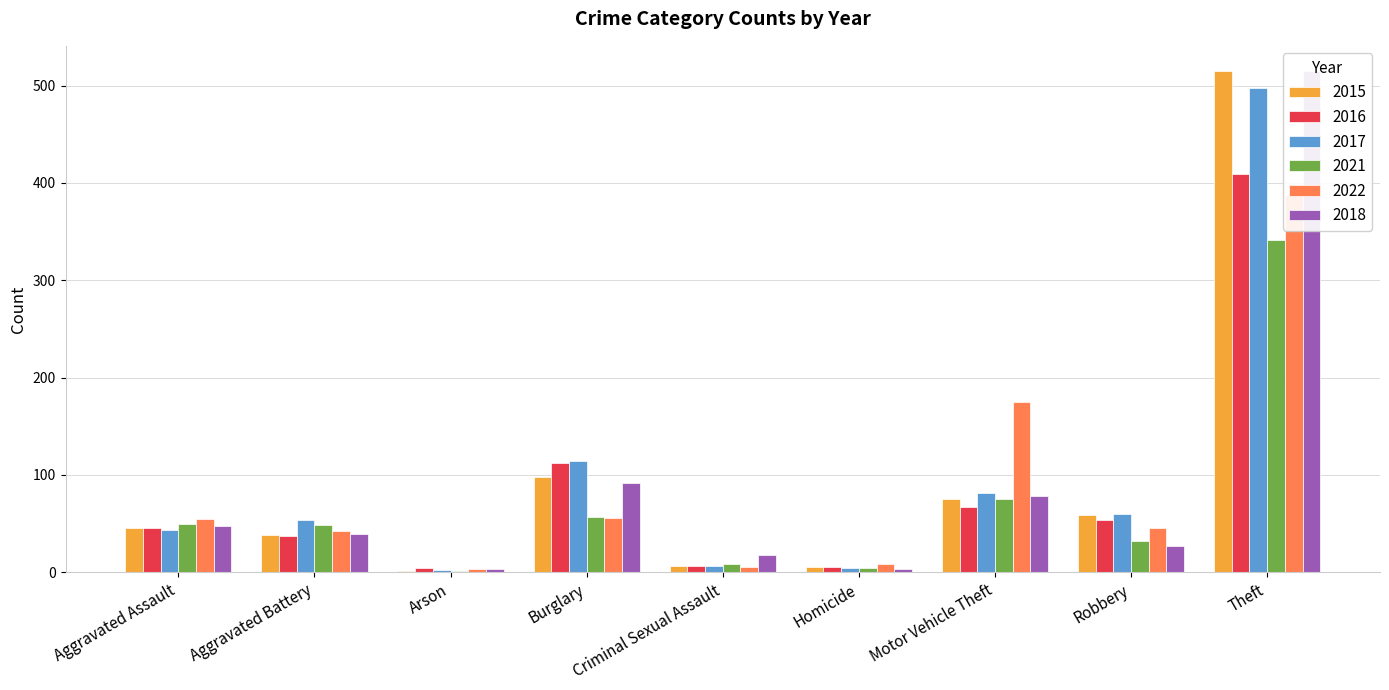

Are the bars horizontal?

No